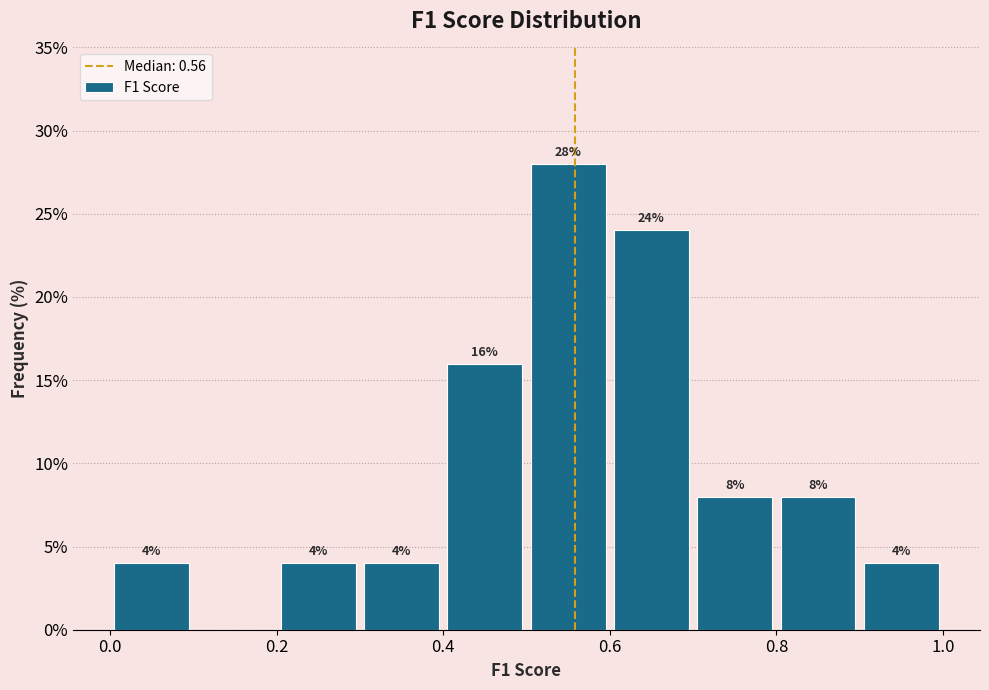

Over which range of the x-axis is the bar tallest?

0.5 to 0.6